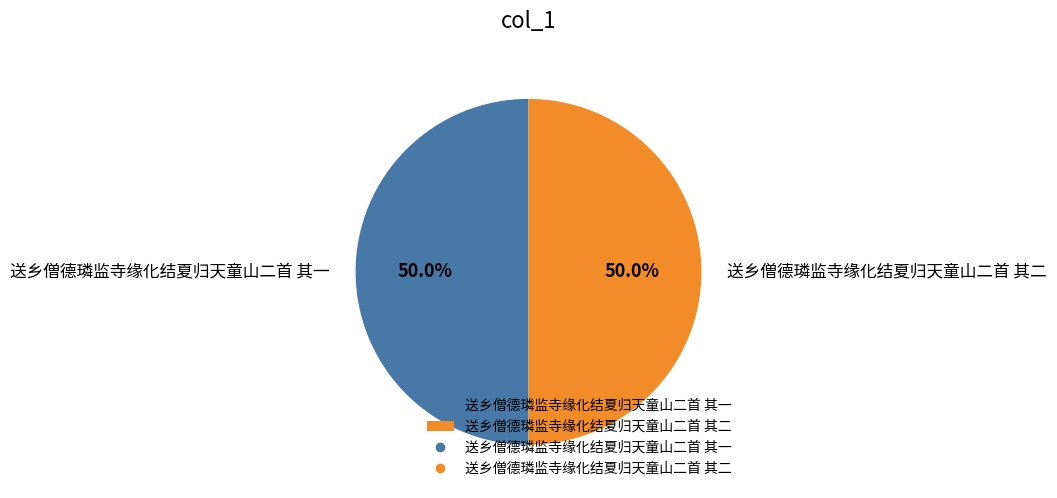

Combined, what portion of the pie is 送乡僧德璘监寺缘化结夏归天童山二首 其一 and 送乡僧德璘监寺缘化结夏归天童山二首 其二?

100.0%